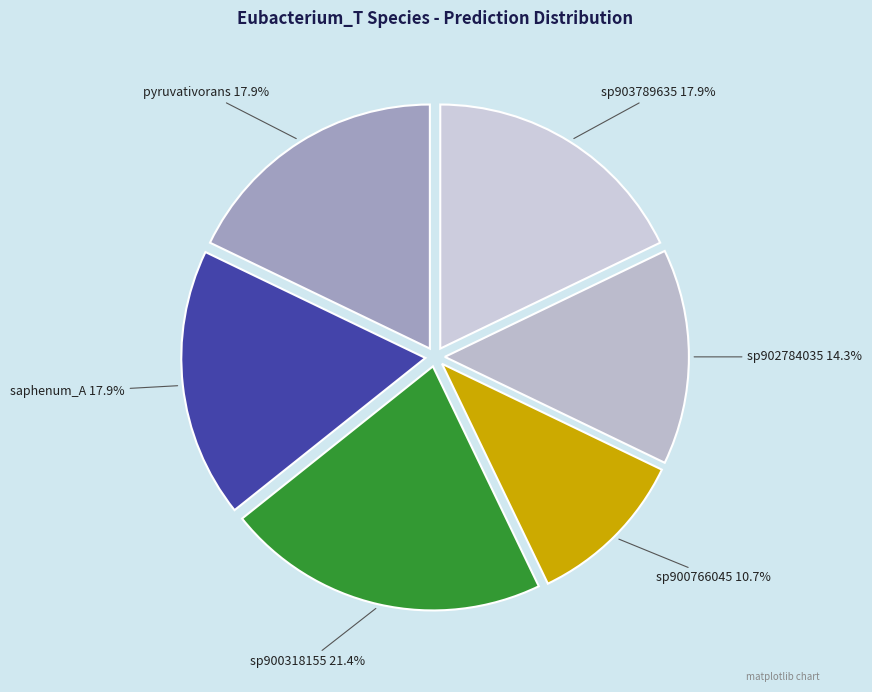

Does any single category account for the majority?

No